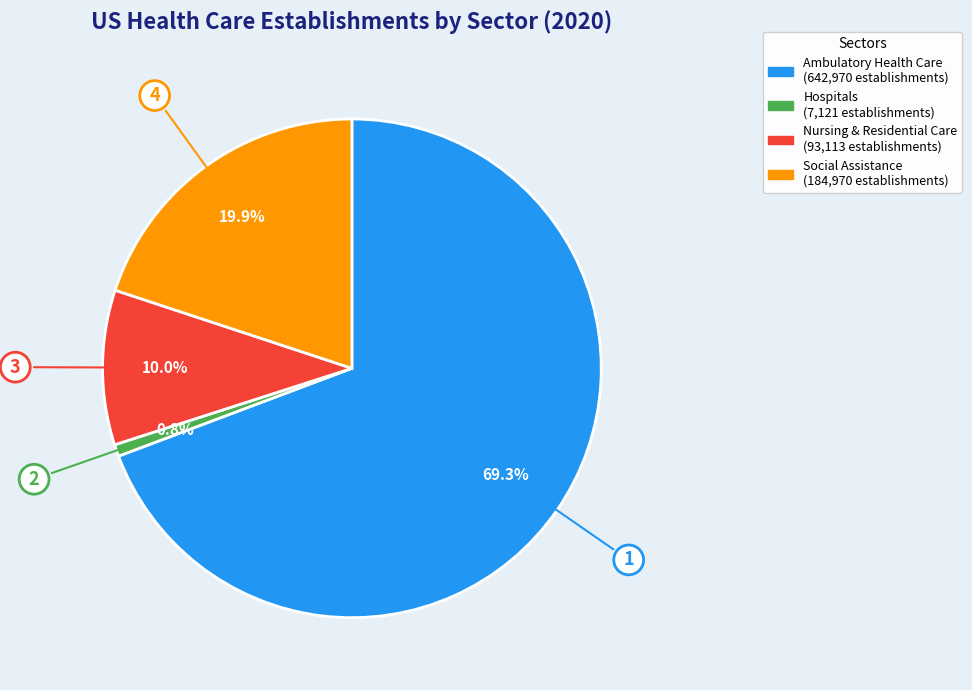

How many slices are in this pie chart?

4